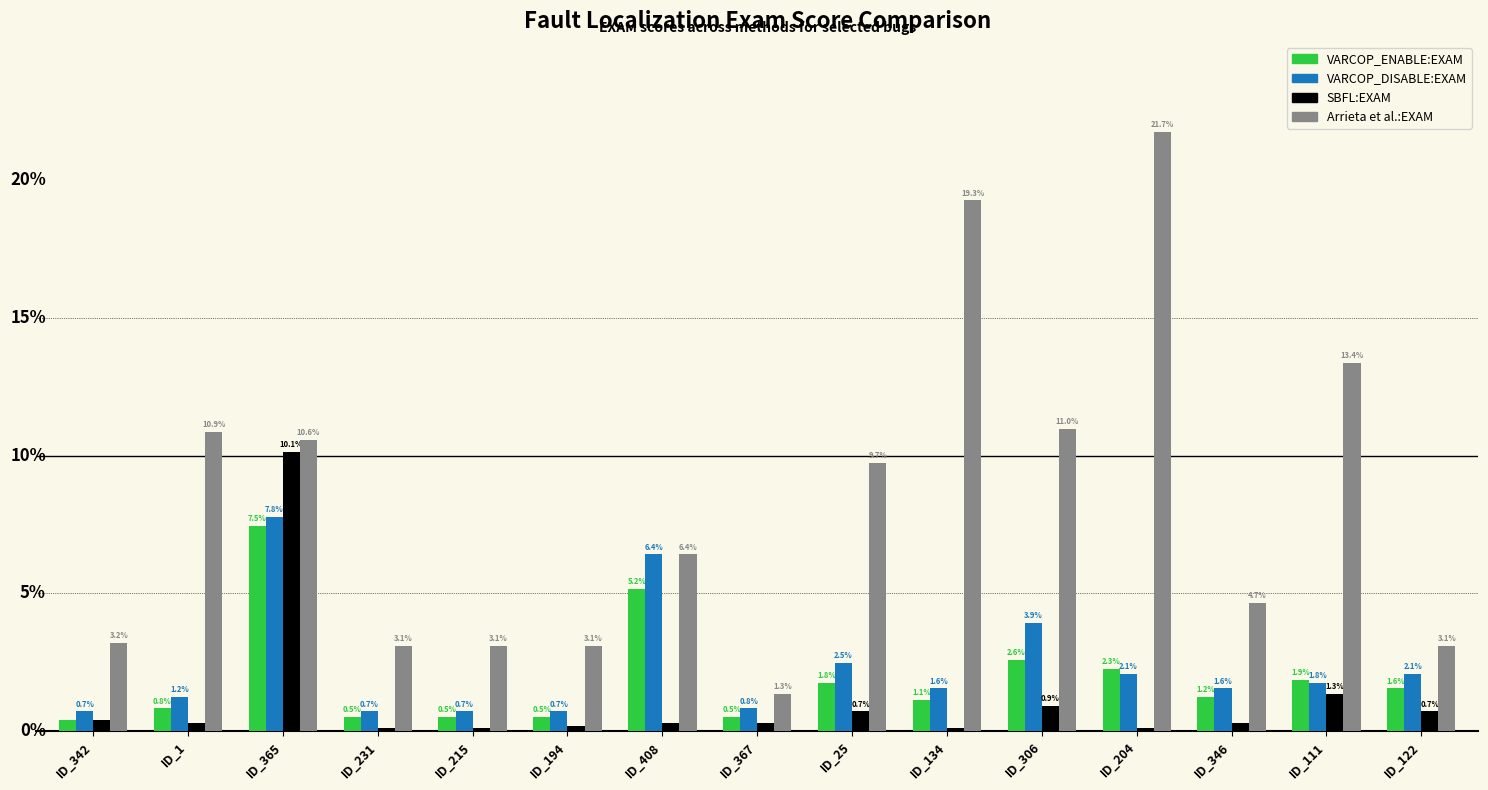

At which label does VARCOP_ENABLE:EXAM reach its minimum?

ID_342